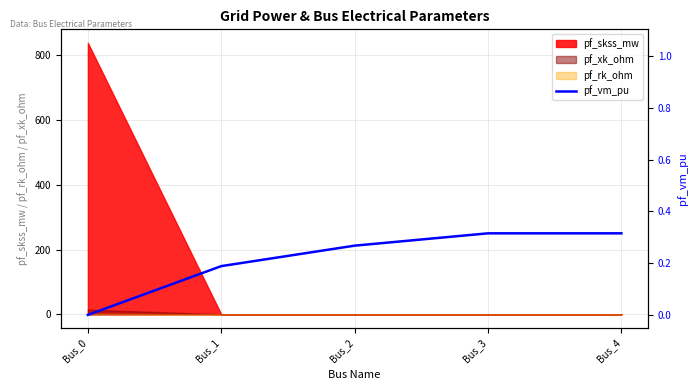

True or false: pf_skss_mw has a value of 421.4 at Bus_0.

False